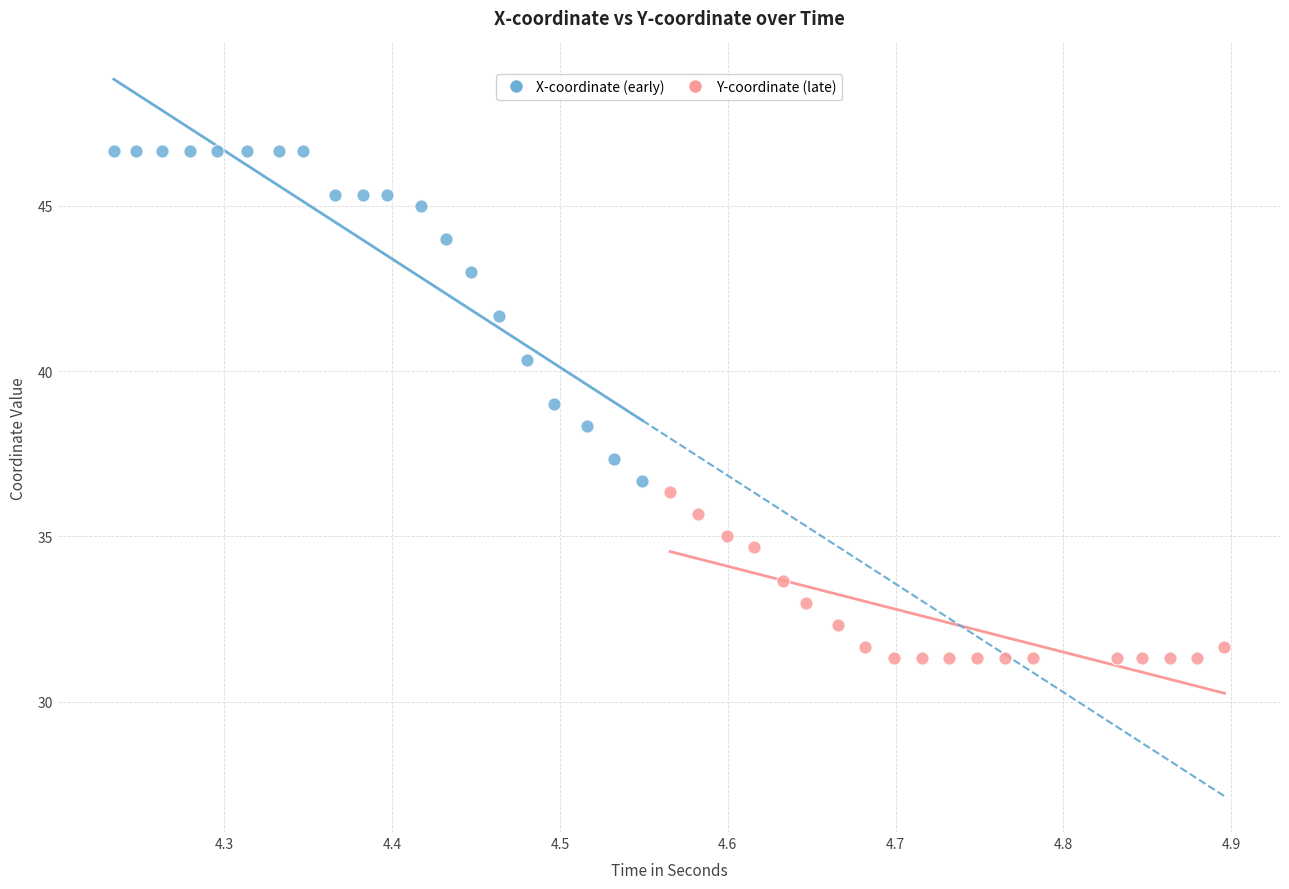

What are all the series names shown in the legend?

X-coordinate (early), Y-coordinate (late)